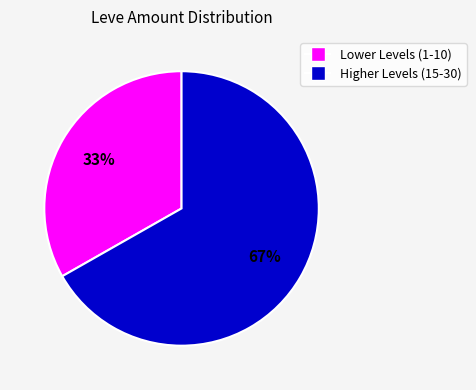

To the nearest percent, what is the difference between the largest and smallest slice percentages?

34%